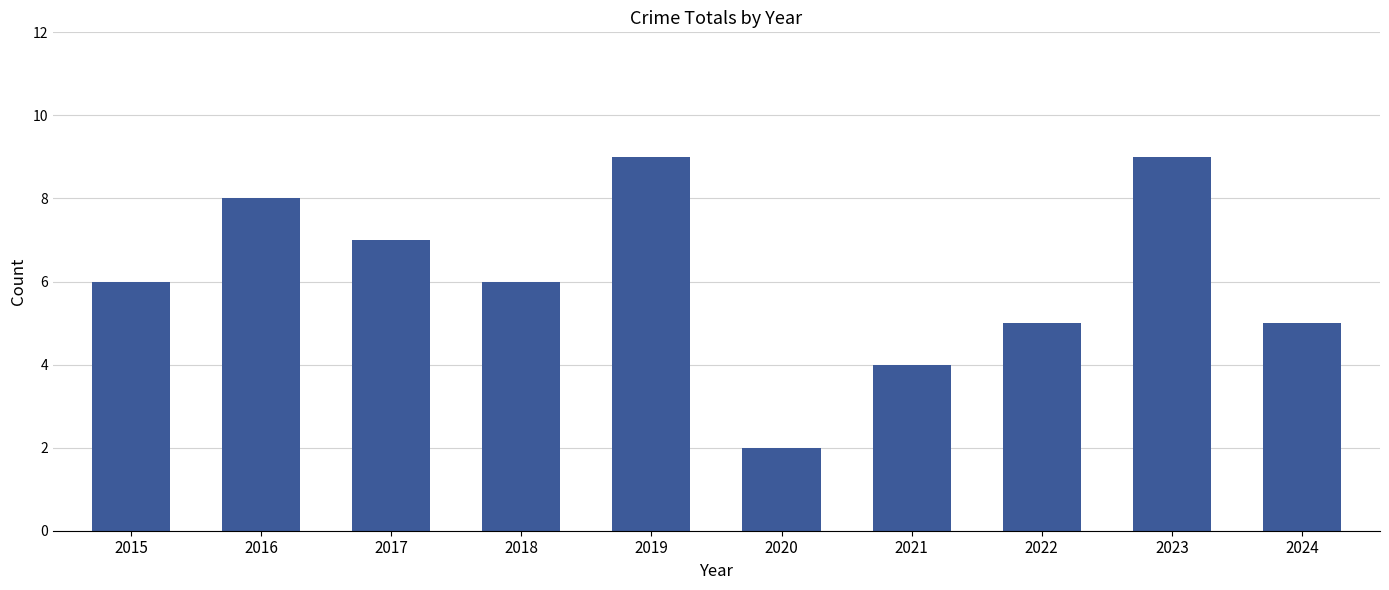

Which category has the lowest value across all series?

2020